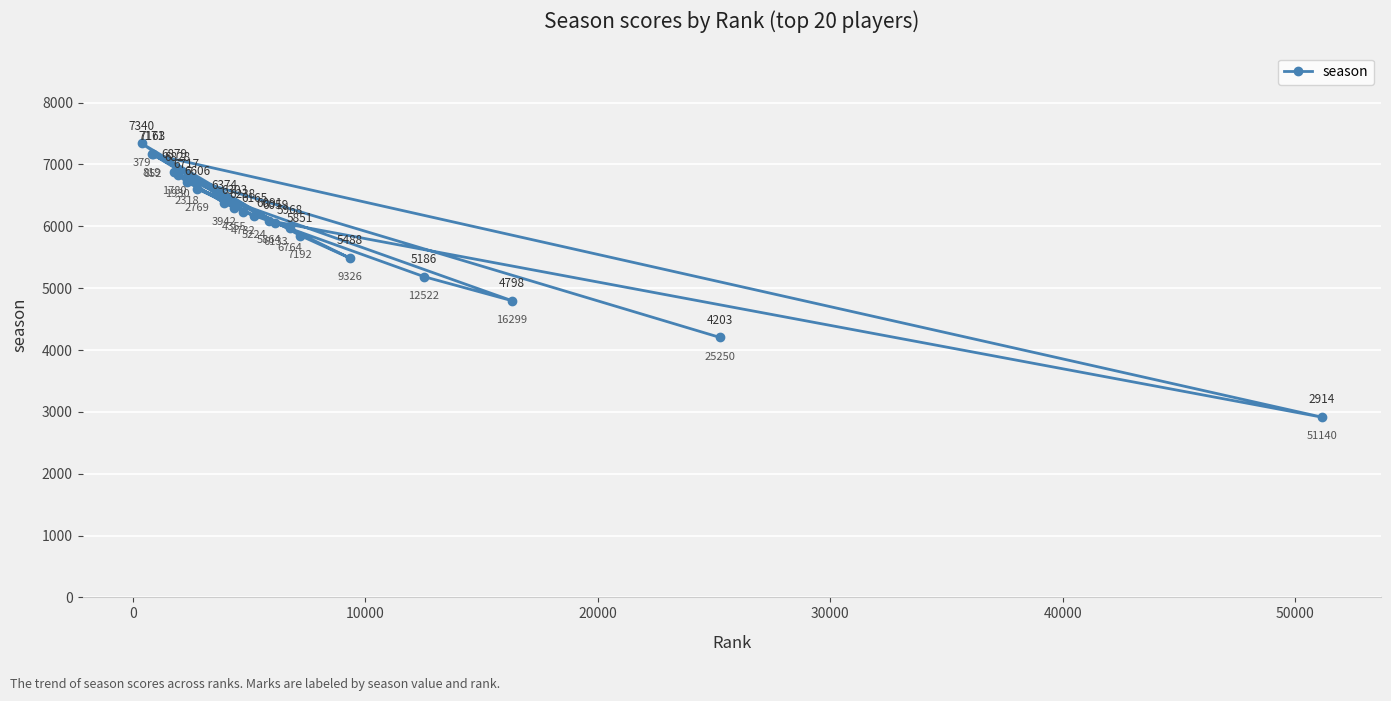

What is the value of the 12th point from the left?

6091